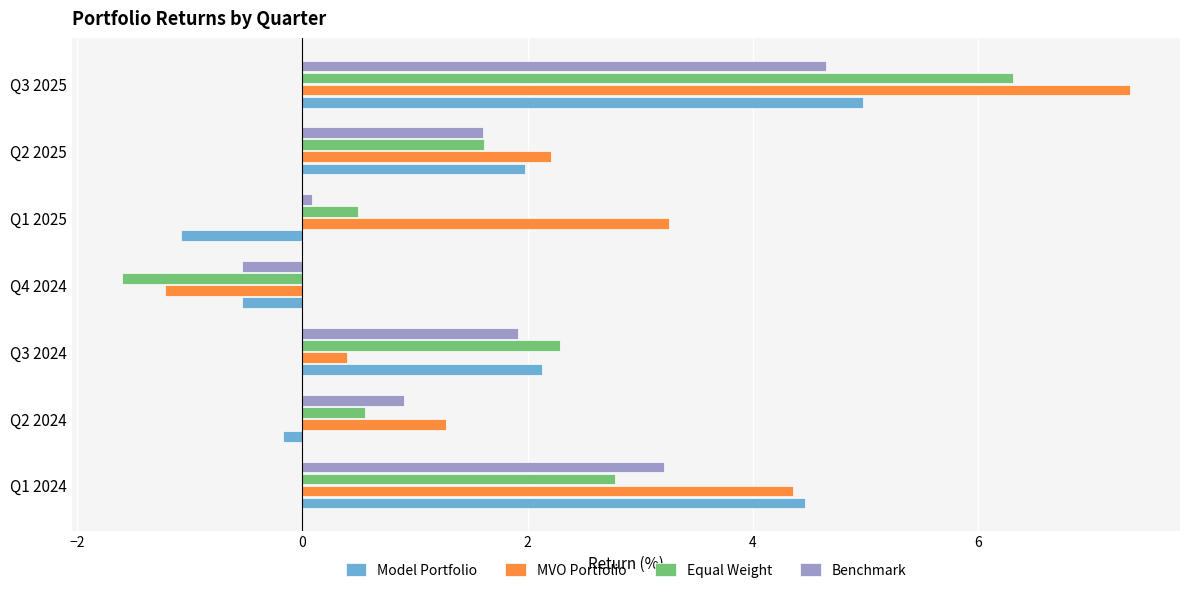

What is the highest value of the MVO Portfolio series?

7.3